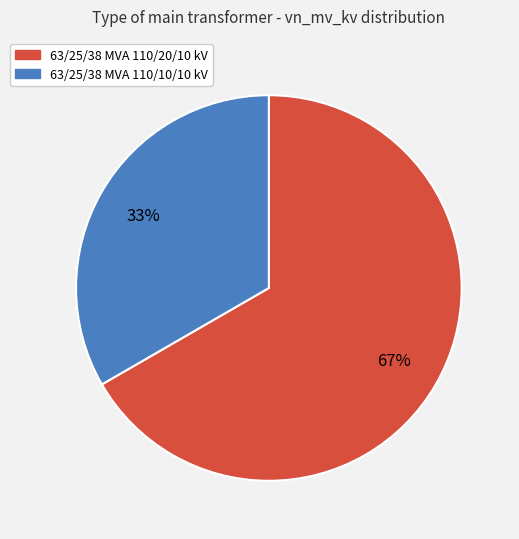

To the nearest percent, what is the average slice percentage?

50%